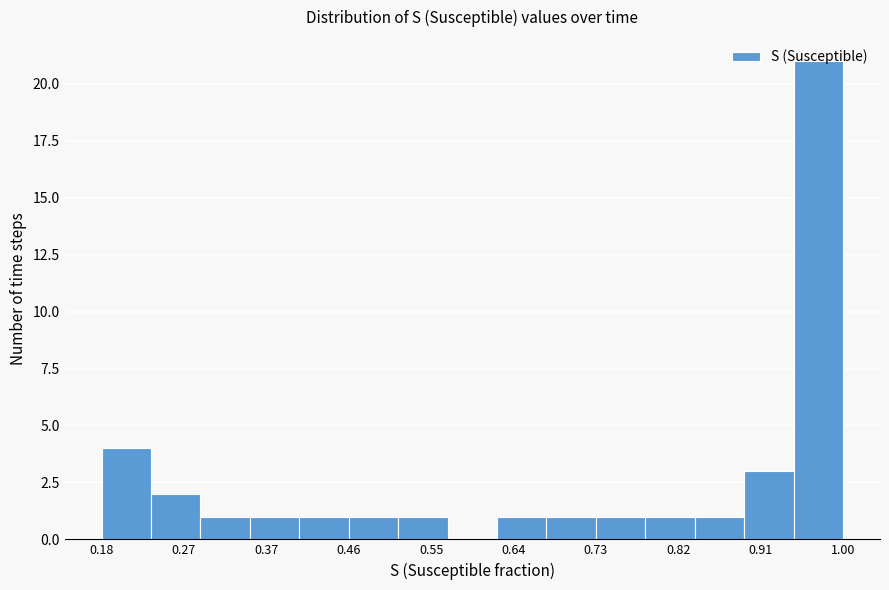

Over which range of the x-axis is the bar tallest?

0.95 to 1.00